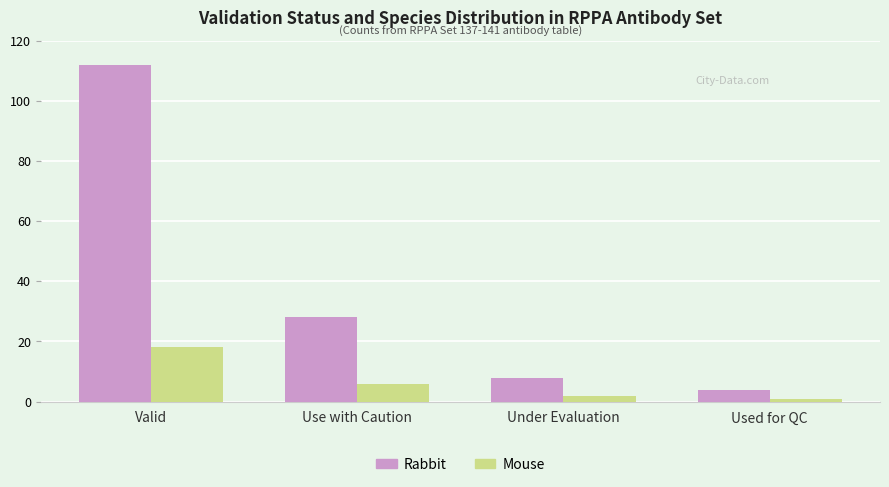

Rank the series by their maximum value, from highest to lowest.

Rabbit, Mouse